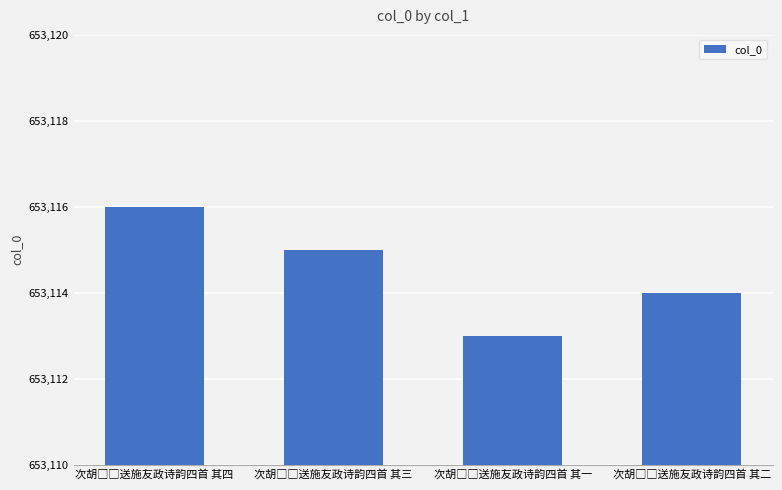

How many bars are there in total?

4